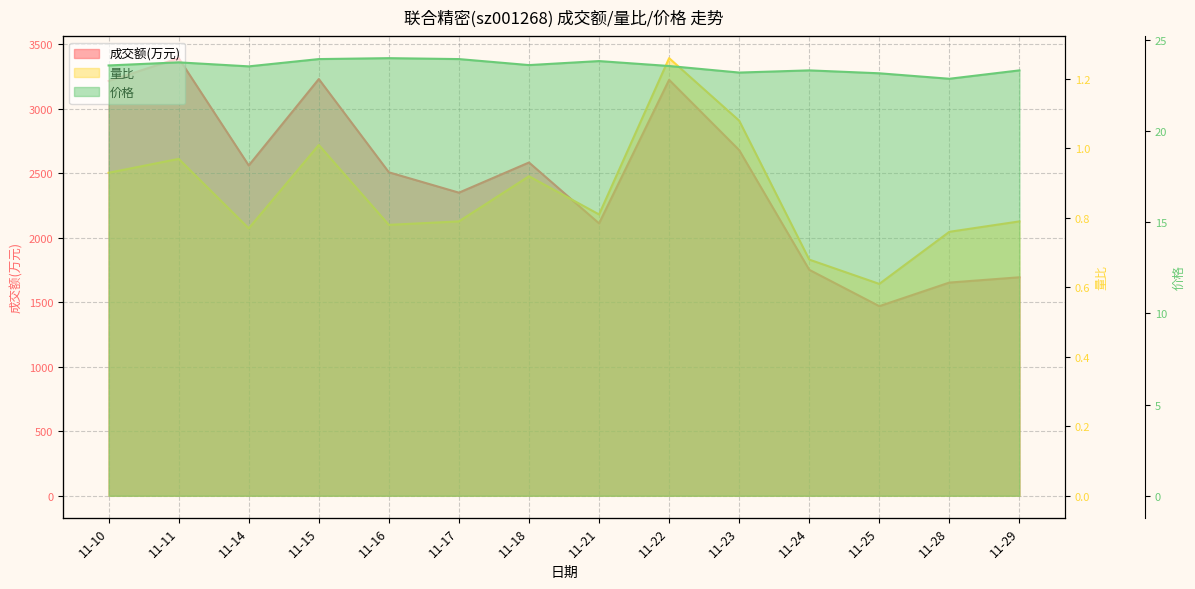

True or false: 价格 has a value of 40.5 at 11-18.

False